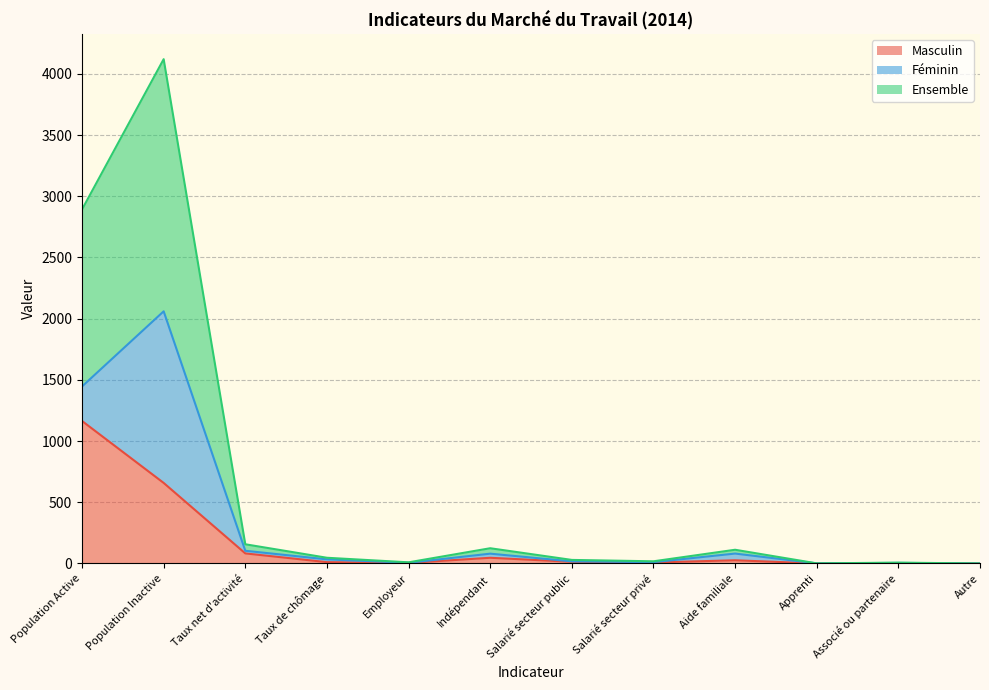

At which category does Masculin reach its first local peak?

Indépendant